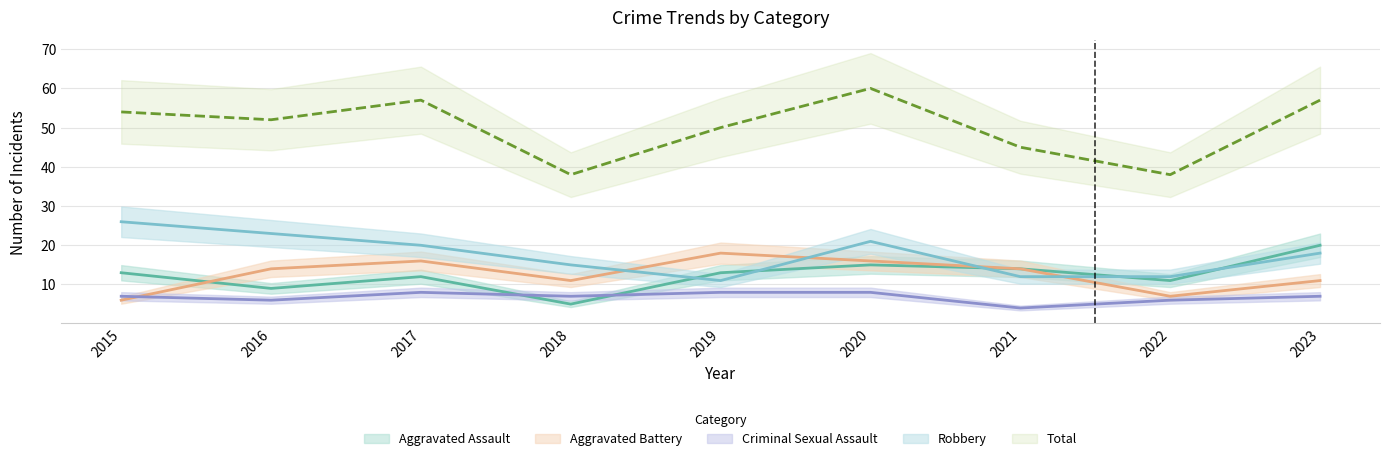

List the series in order of their peak value, highest first.

Total, Robbery, Aggravated Assault, Aggravated Battery, Criminal Sexual Assault